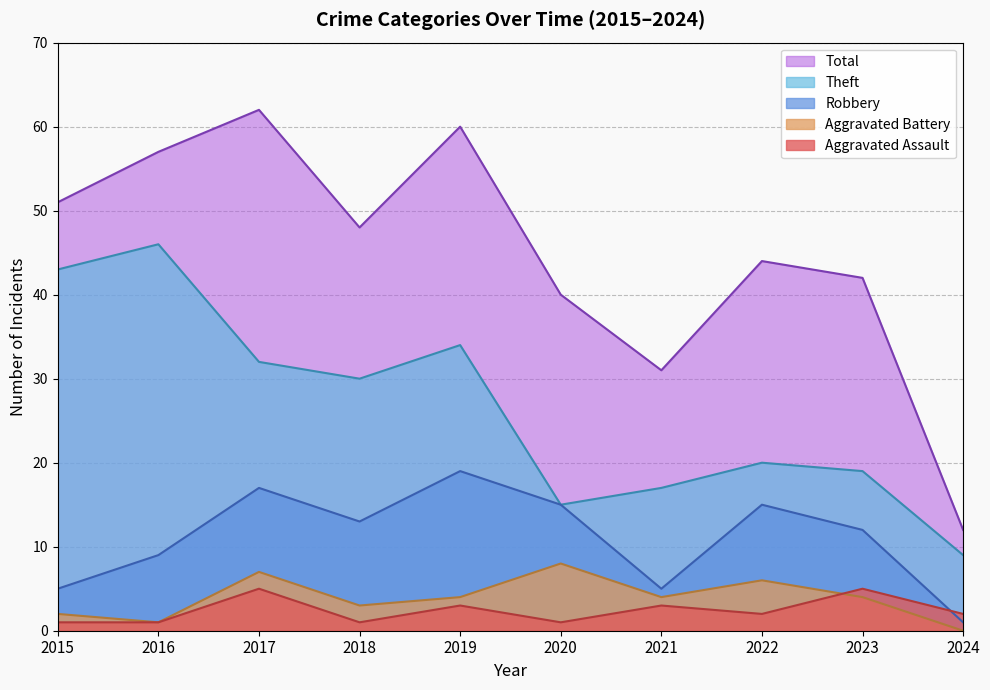

Is the value of Theft at 2020 greater than the value of Total at 2021?

No